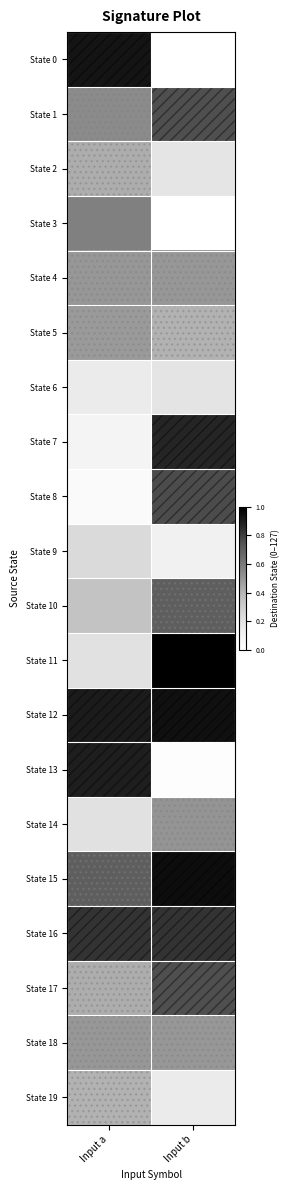

Between Input a and Input b, which series saw the biggest shift?

State 0